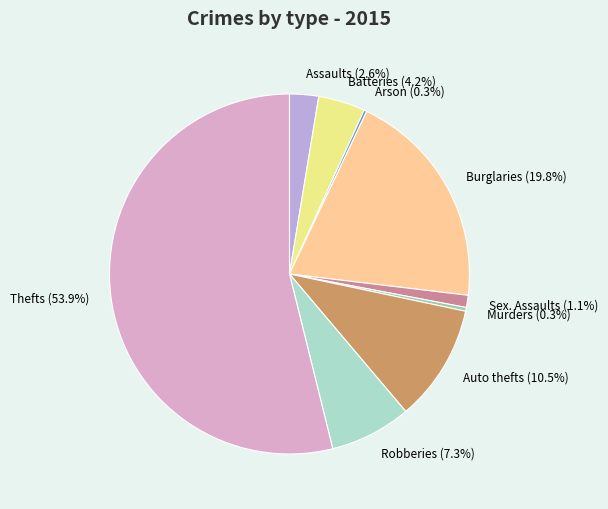

What is the total percentage of Assaults (2.6%) and Robberies (7.3%)?

9.9%